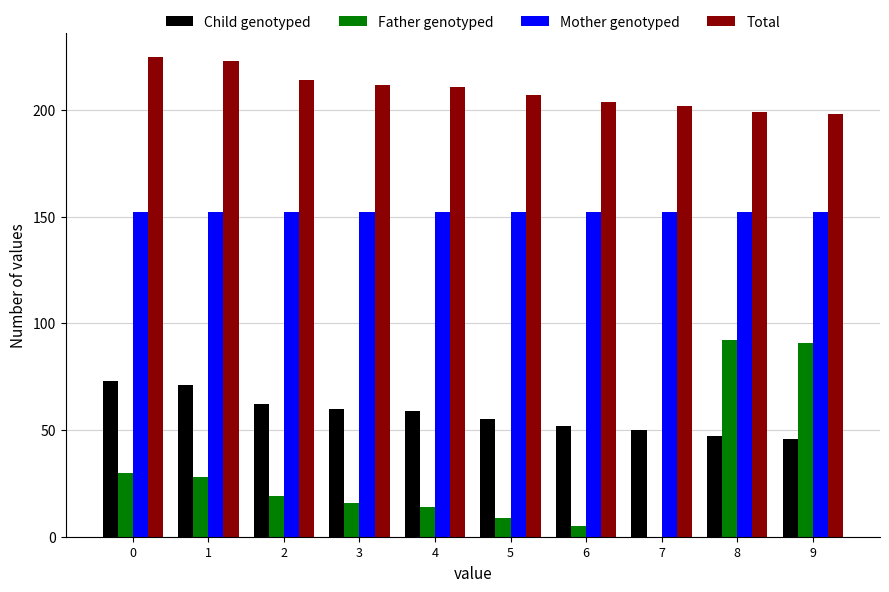

Which series has the largest total across all categories?

Total